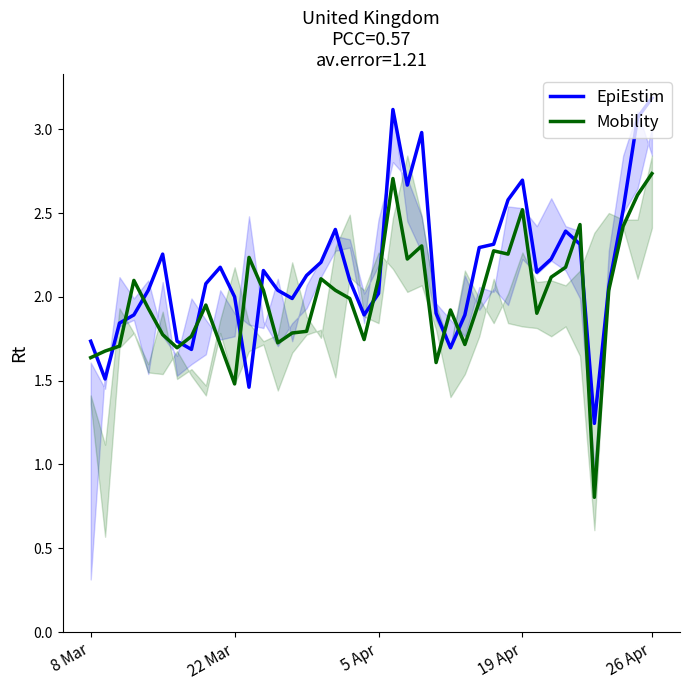

What is the difference between the highest and lowest values at 5 Apr?

0.1